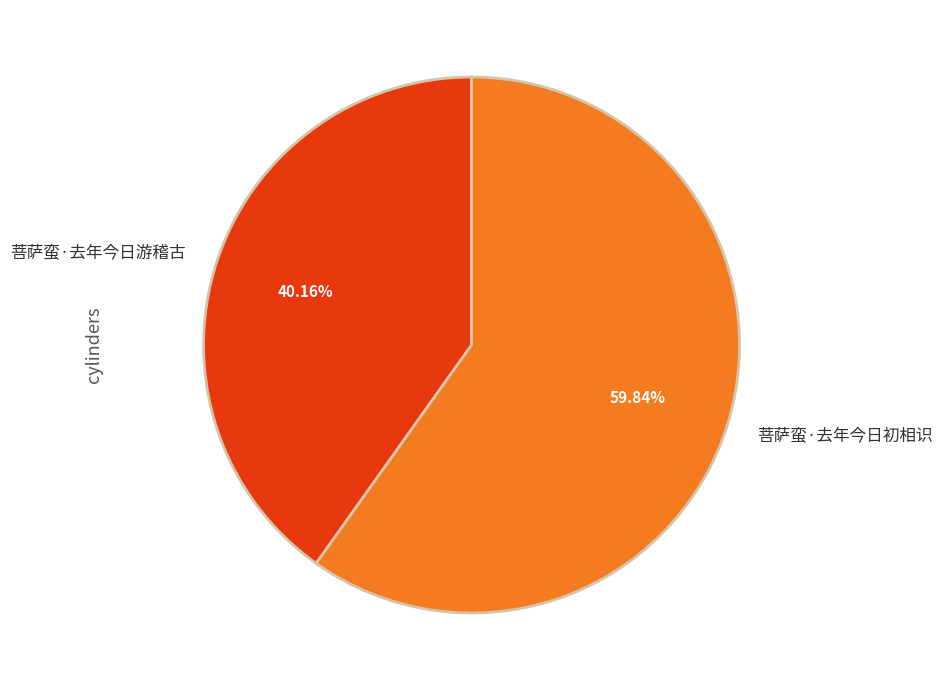

Rank the categories by value from lowest to highest.

菩萨蛮·去年今日游稽古, 菩萨蛮·去年今日初相识